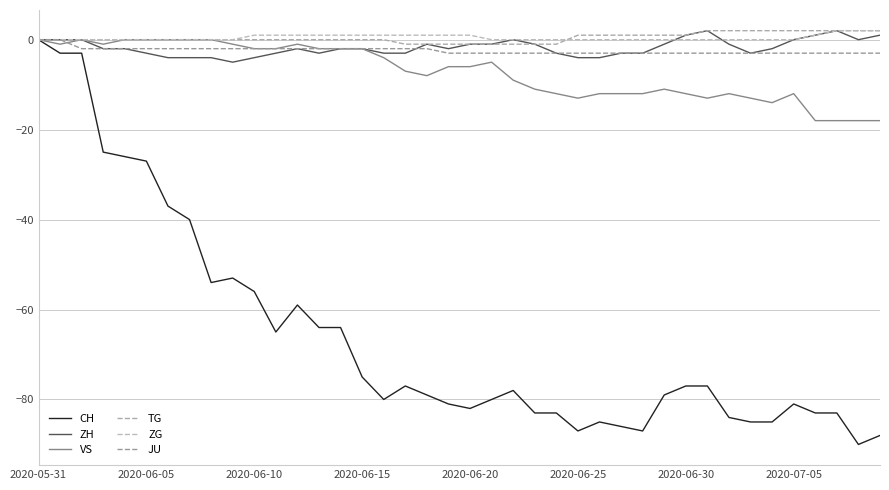

How many series are shown in this chart?

6